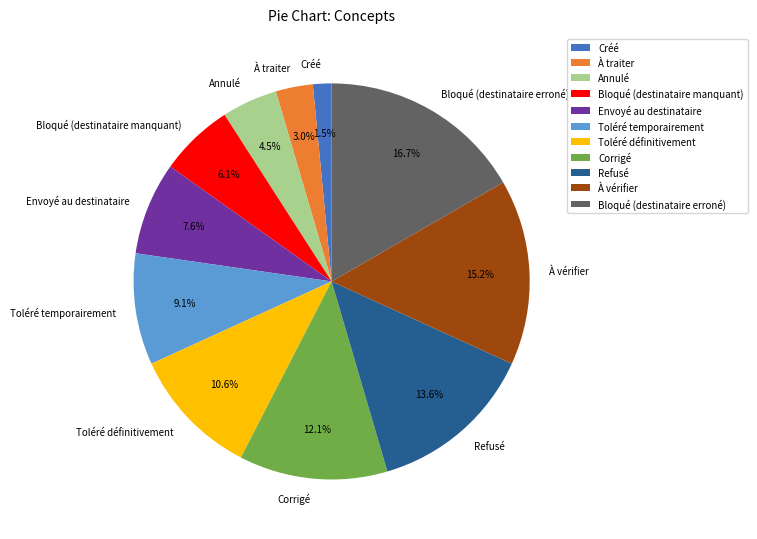

Which has a higher value, Annulé or Envoyé au destinataire?

Envoyé au destinataire